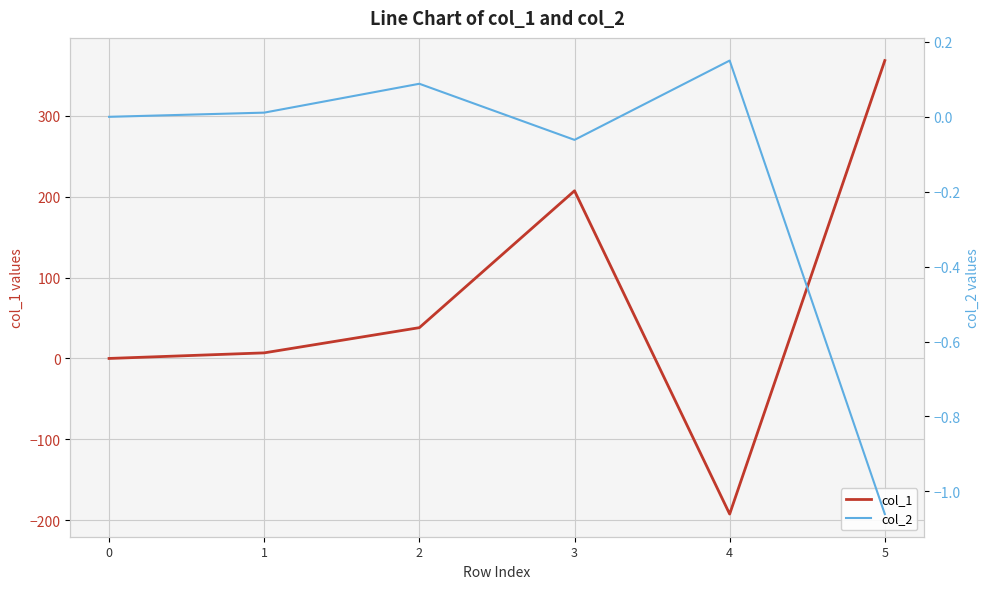

What is the difference between the highest and lowest values at 1?

6.9